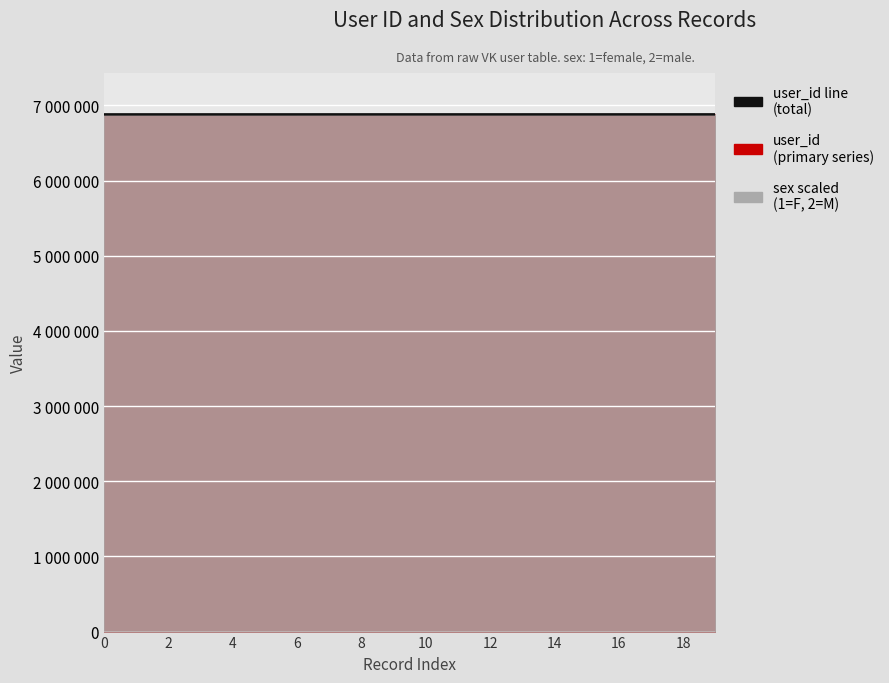

The value at 6 is 6880684. True or false?

True